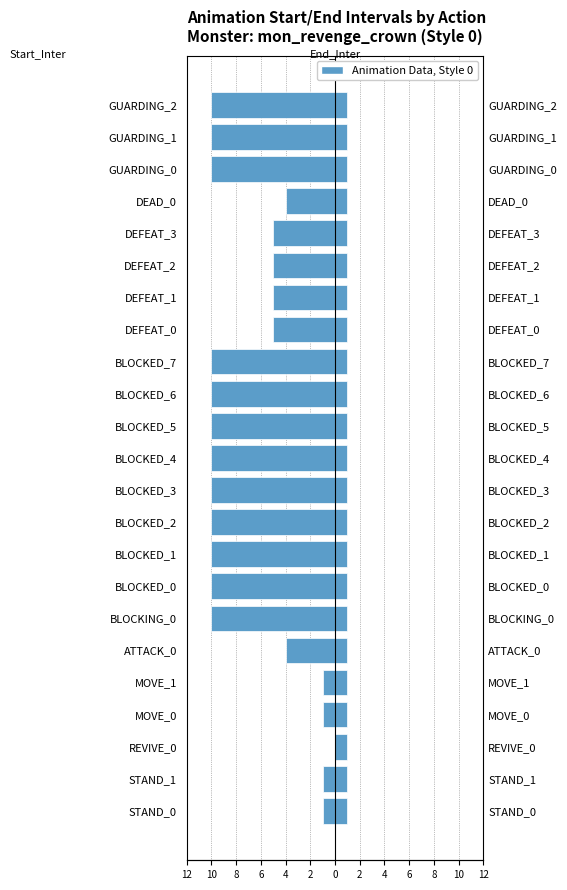

What is the minimum value shown in the chart?

-10.0